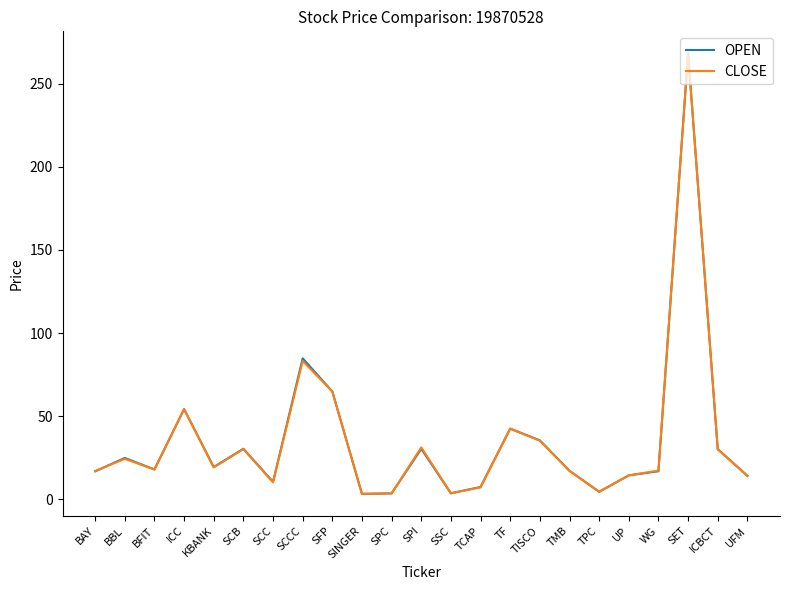

At which label is OPEN closest to 135?

SCCC